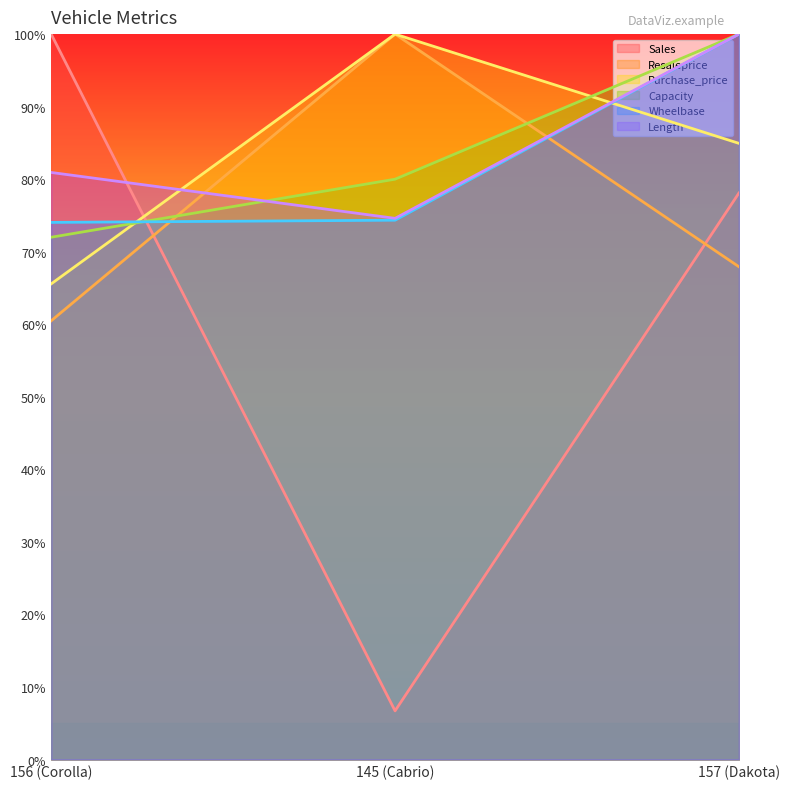

List the labels in order of Sales value, smallest first.

145 (Cabrio), 157 (Dakota), 156 (Corolla)